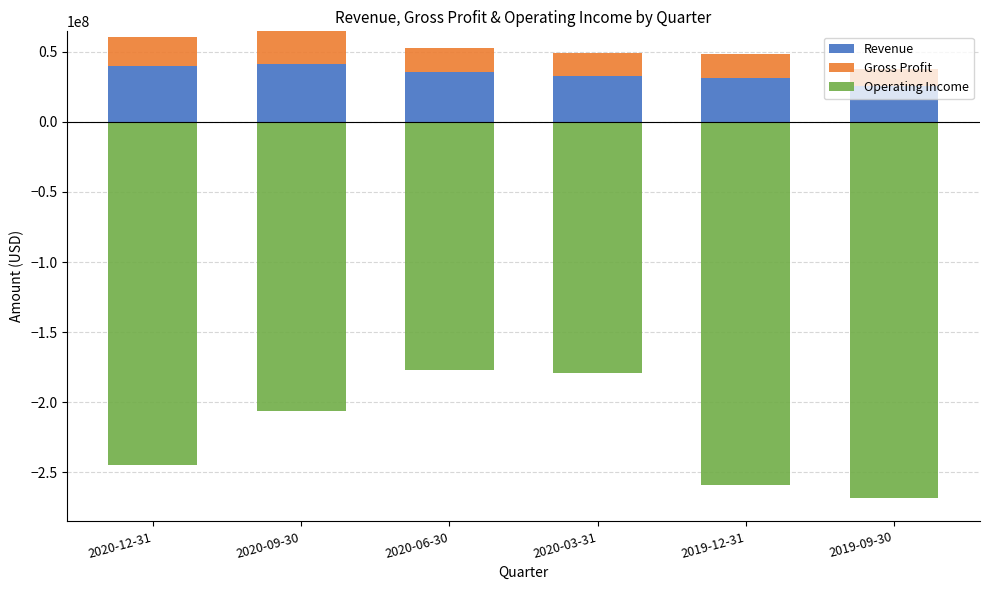

Read the Gross Profit value at 2020-09-30.

23070500